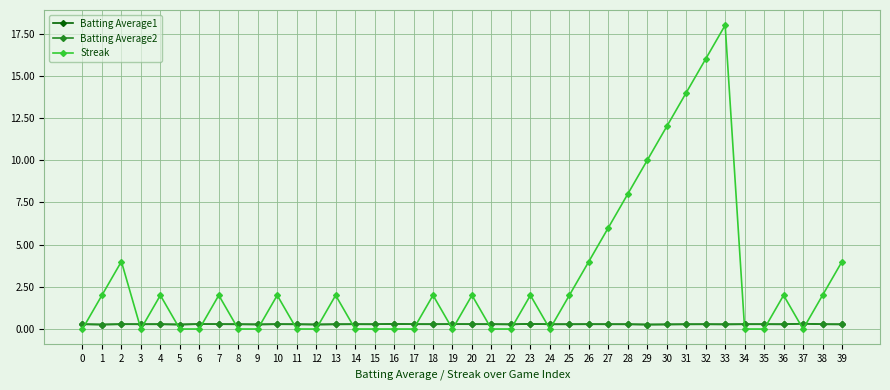

Between 6 and 31, which series saw the biggest shift?

Streak